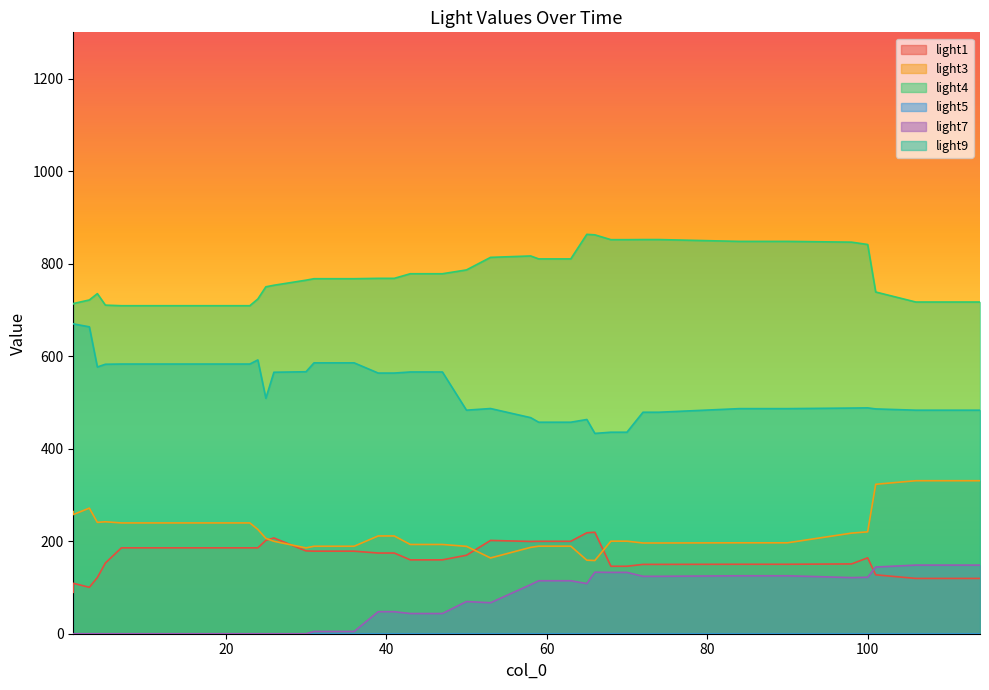

Reading right to left, what are all the values shown in this chart?

light1: 114=119.5	106=119.5	101=127.3	100=164.0	98=150.9	90=150.2	88=150.2	84=150.2	74=149.9	72=149.9	70=145.9	68=145.9	66=219.4	65=218.2	63=199.8	59=199.8	58=199.5	53=201.7	50=169.6	47=159.7	43=159.7	41=174.4	39=174.4	36=178.5	33=178.5	31=178.5	30=179.0	26=207.0	25=201.8	24=185.6	23=185.7	11=185.7	7=185.7	5=152.8	4=121.4	3=100.4	1=109.0	1=89.5
light3: 114=330.7	106=330.7	101=323.0	100=220.3	98=217.5	90=196.5	88=196.5	84=196.5	74=196.1	72=196.1	70=200.1	68=200.1	66=158.3	65=159.0	63=189.2	59=189.2	58=186.7	53=163.8	50=188.9	47=192.9	43=192.9	41=211.4	39=211.4	36=189.1	33=189.1	31=189.1	30=185.5	26=199.8	25=206.2	24=225.5	23=239.5	11=239.5	7=239.5	5=242.0	4=240.7	3=271.5	1=257.6	1=264.1
light4: 114=717.0	106=717.0	101=738.7	100=841.3	98=846.4	90=848.1	88=848.1	84=848.1	74=852.0	72=852.0	70=851.8	68=851.8	66=862.3	65=863.3	63=810.2	59=810.2	58=816.6	53=813.5	50=786.4	47=778.1	43=778.1	41=768.2	39=768.2	36=767.4	33=767.4	31=767.4	30=764.2	26=753.3	25=749.9	24=723.6	23=709.0	11=709.0	7=709.0	5=710.3	4=735.2	3=721.5	1=713.7	1=713.2
light7: 114=148.3	106=148.3	101=144.2	100=122.1	98=121.3	90=125.3	88=125.3	84=125.3	74=124.1	72=124.1	70=132.6	68=132.6	66=133.0	65=108.5	63=114.5	59=114.5	58=106.1	53=67.0	50=69.6	47=43.7	43=43.7	41=47.6	39=47.6	36=4.9	33=4.9	31=4.9	30=0.0	26=0.0	25=0.0	24=0.0	23=0.0	11=0.0	7=0.0	5=0.0	4=0.0	3=0.0	1=0.0	1=0.0
light9: 114=483.2	106=483.2	101=485.9	100=488.2	98=487.8	90=486.6	88=486.6	84=486.6	74=478.8	72=478.8	70=435.6	68=435.6	66=433.0	65=463.1	63=457.2	59=457.2	58=467.1	53=486.8	50=483.2	47=565.8	43=565.8	41=563.5	39=563.5	36=585.5	33=585.5	31=585.5	30=566.3	26=565.2	25=508.9	24=591.8	23=583.0	11=583.0	7=583.0	5=582.5	4=576.6	3=663.4	1=669.7	1=670.0